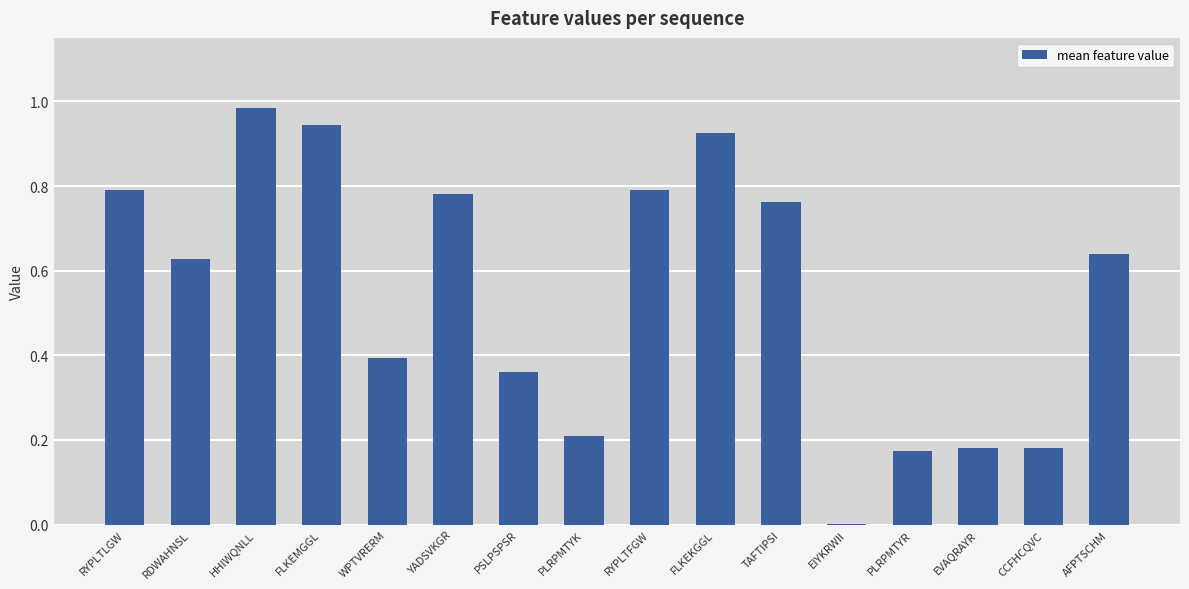

What is the sum of the values at AFPTSCHM and HHIWQNLL?

1.6